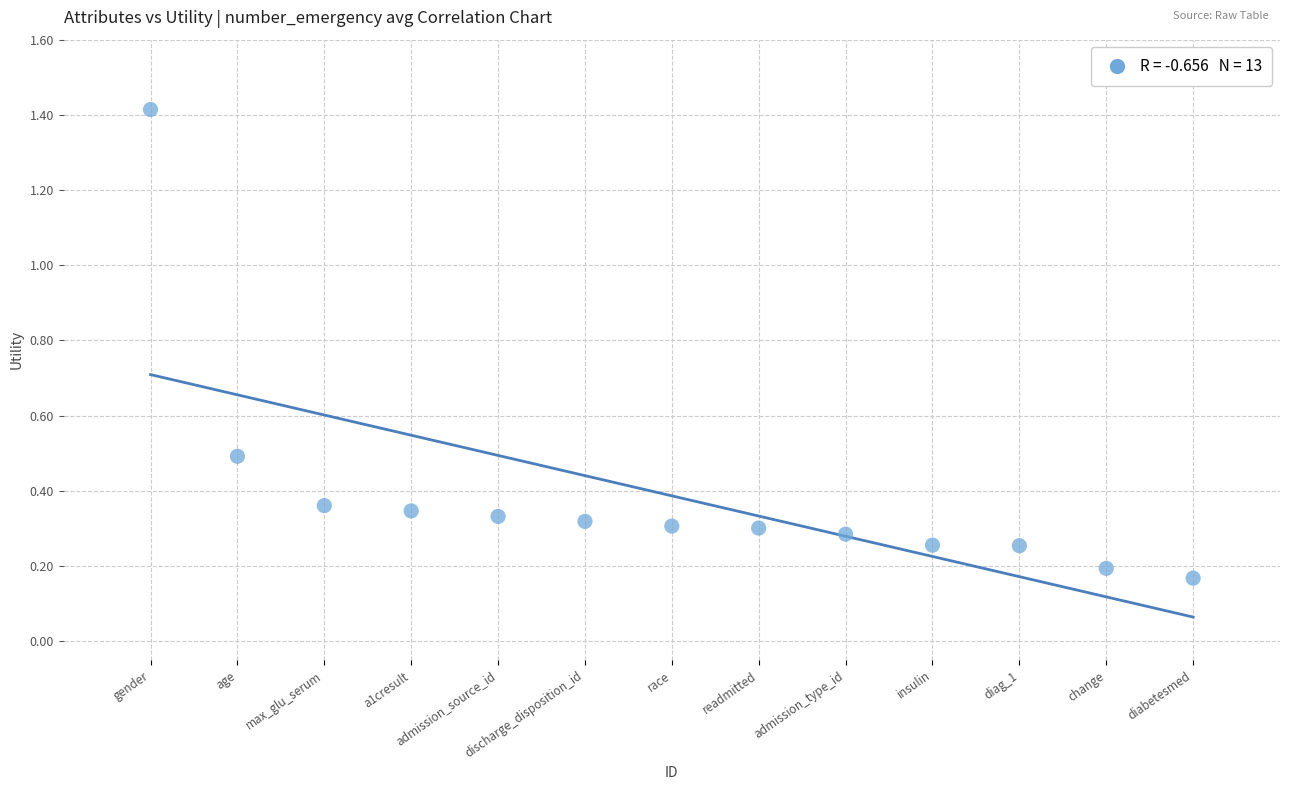

What is the range of Y values (max minus min)?

1.2